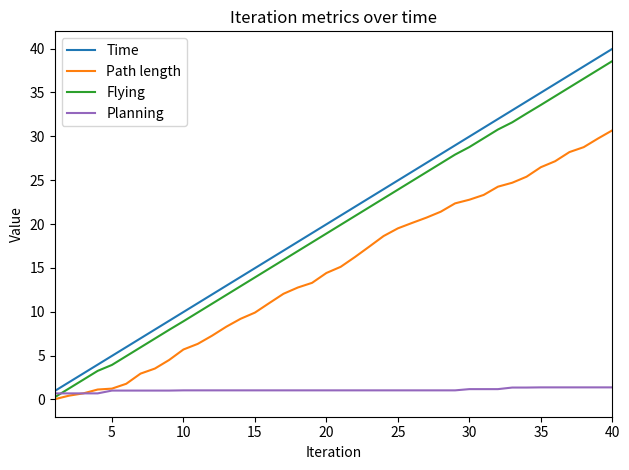

How many series are shown in this chart?

4